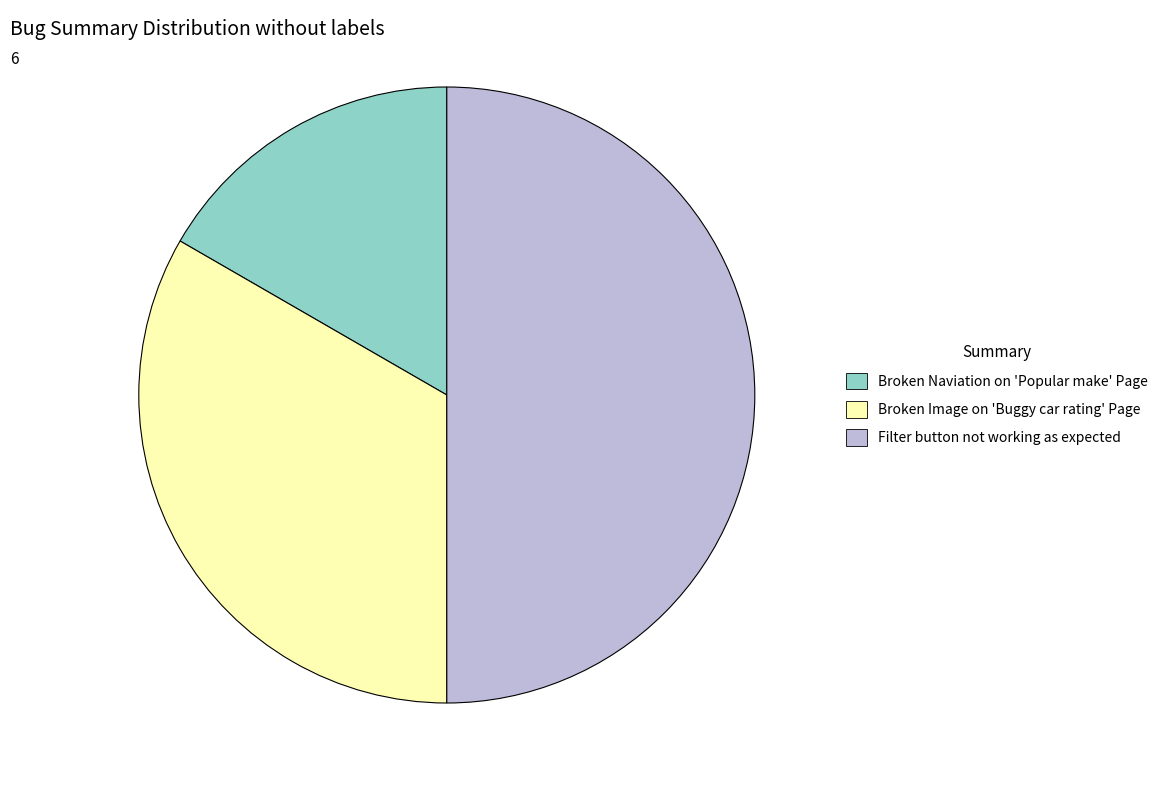

Is Broken Naviation on 'Popular make' Page the majority of the pie?

No